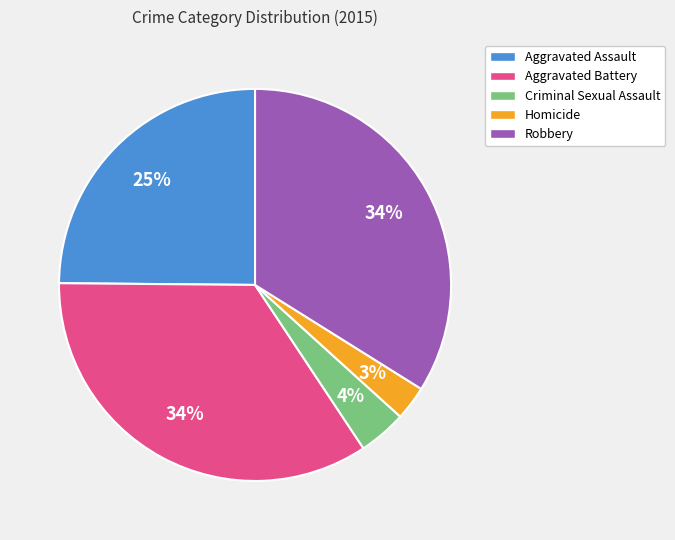

Approximately how many times larger is the value at Criminal Sexual Assault compared to Aggravated Battery?

0.1